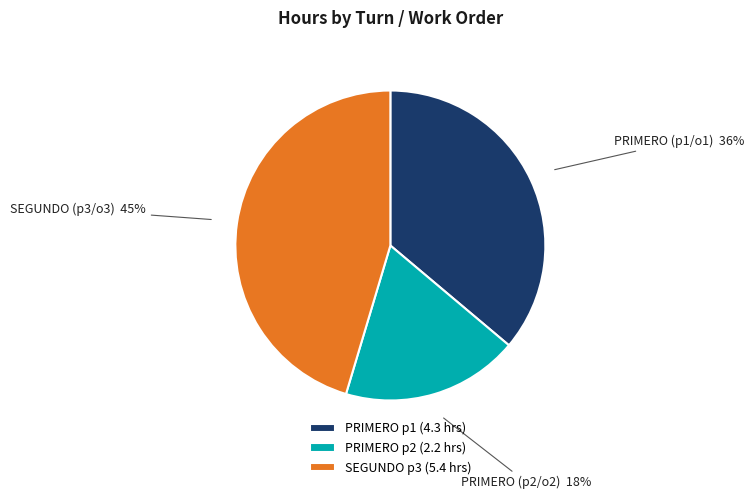

Which category has the smallest portion of the pie?

PRIMERO p2 (2.2 hrs)